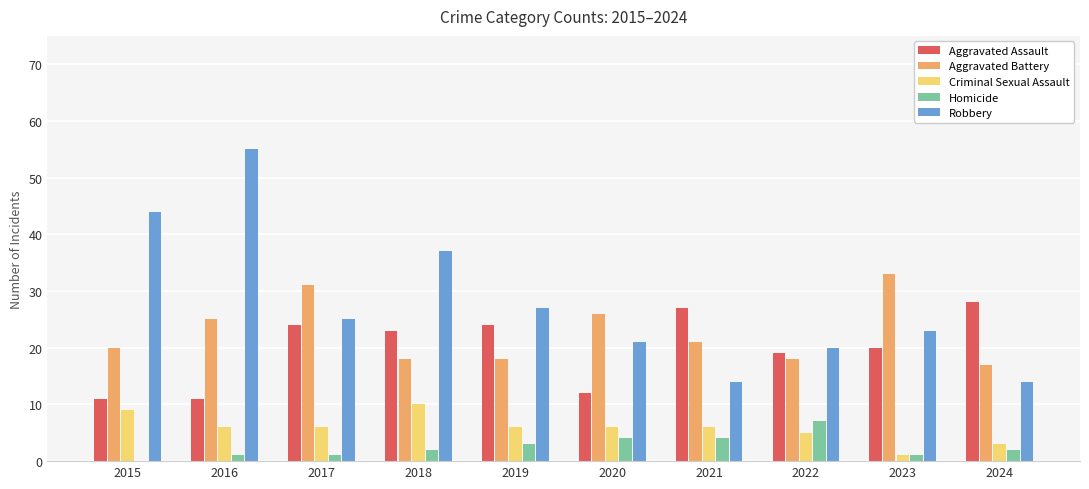

What is the total value across all series at 2021?

72